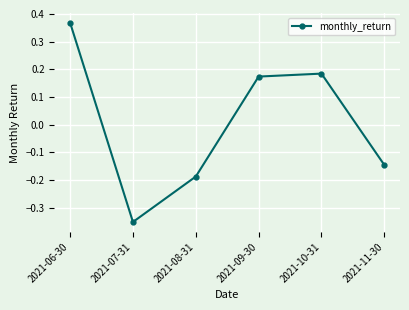

How many series are shown in this chart?

1